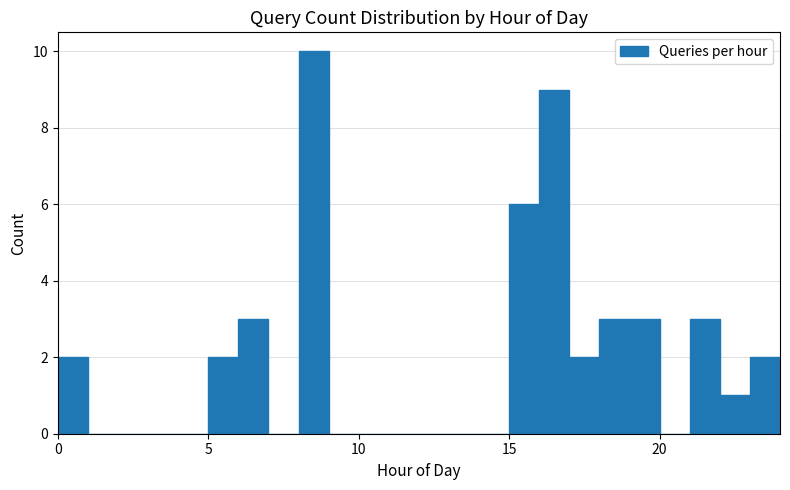

Read against the x-axis, roughly where is the centre of the tallest bar?

8.5